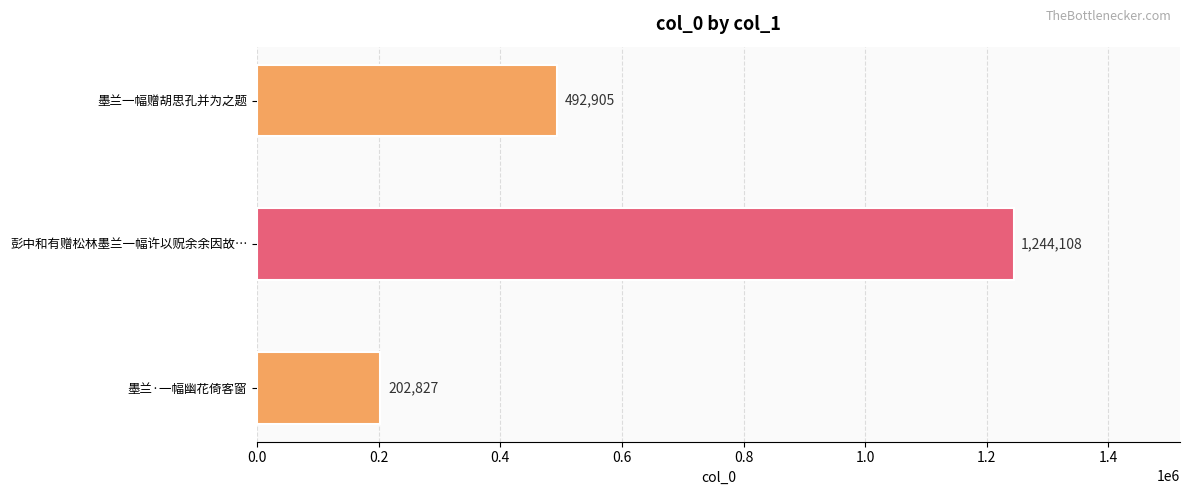

List the labels in order of value, largest first.

彭中和有赠松林墨兰一幅许以贶余余因故…, 墨兰一幅赠胡思孔并为之题, 墨兰·一幅幽花倚客窗